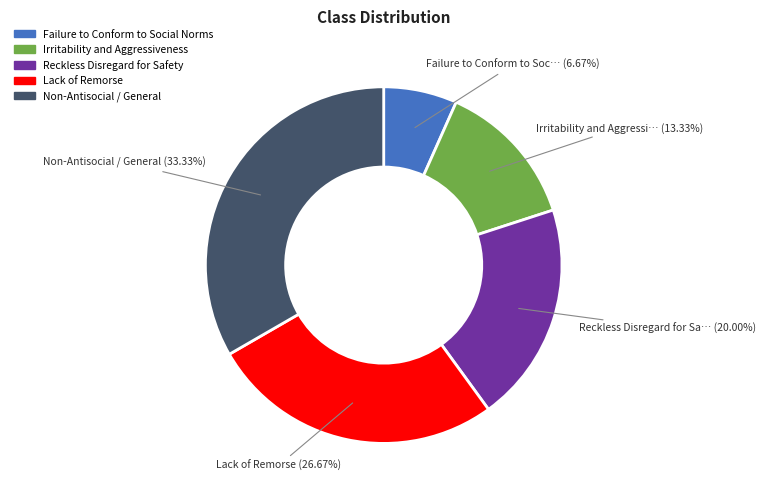

Which category has the smallest portion of the pie?

Failure to Conform to Social Norms